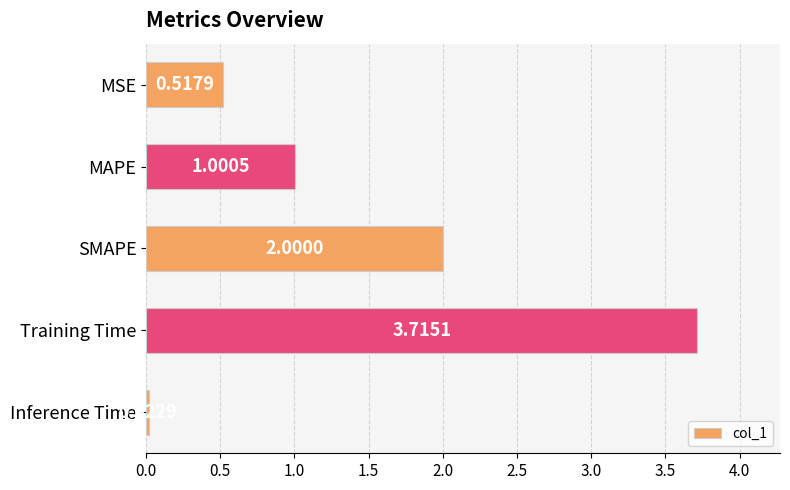

At which label is the value closest to 1?

MAPE